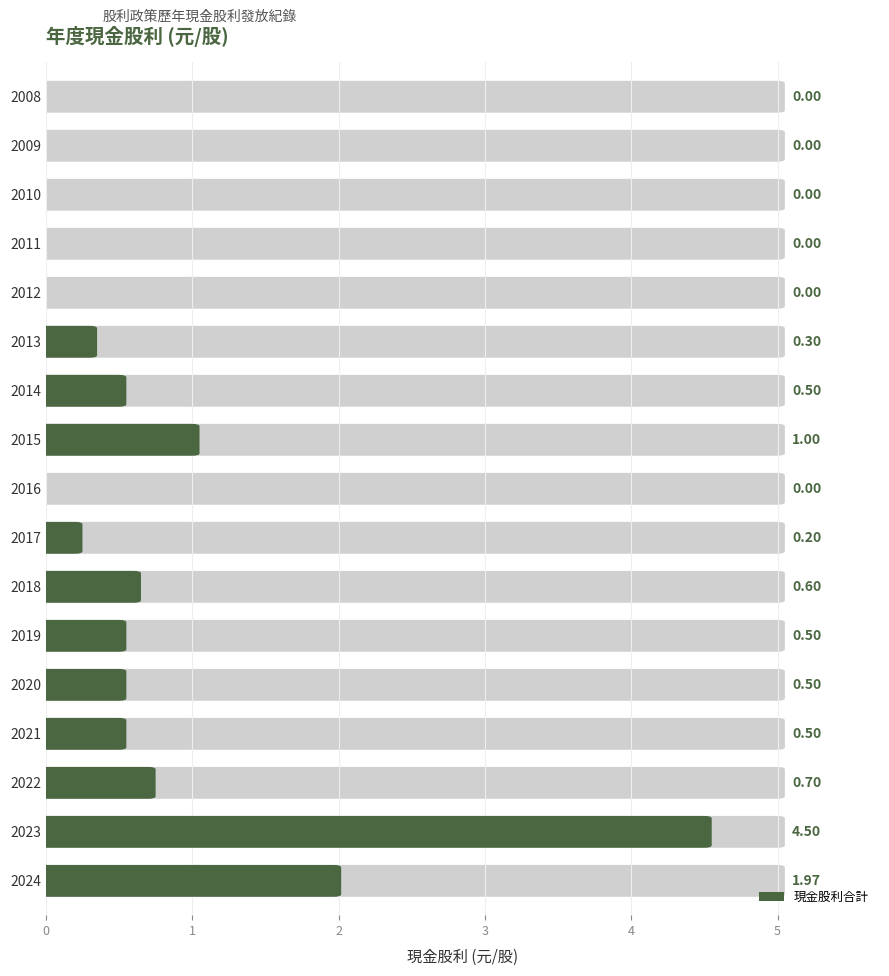

Reading left to right, list all the values displayed in this chart.

2024=2.0	2023=4.5	2022=0.7	2021=0.5	2020=0.5	2019=0.5	2018=0.6	2017=0.2	2016=0.0	2015=1.0	2014=0.5	2013=0.3	2012=0.0	2011=0.0	2010=0.0	2009=0.0	2008=0.0